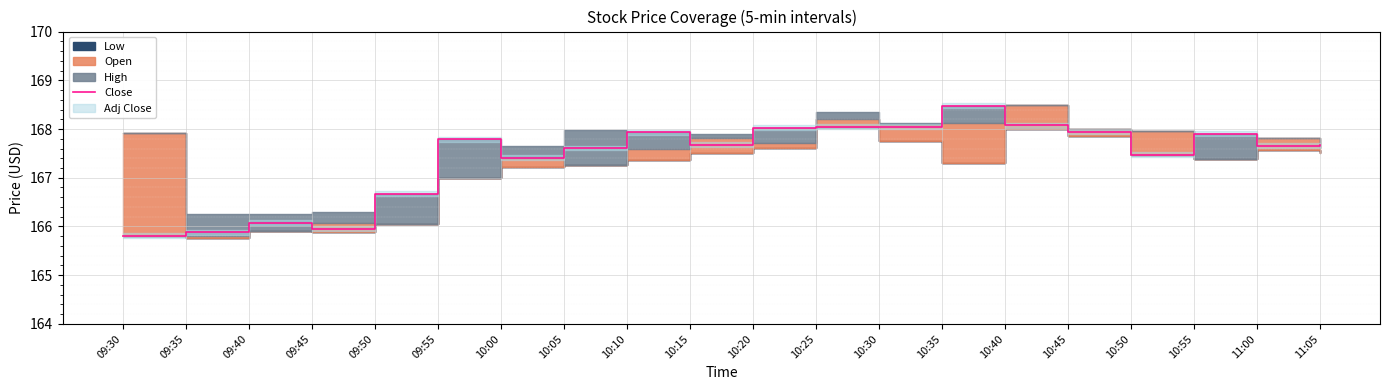

At which category does the chart reach its peak across all series?

10:35